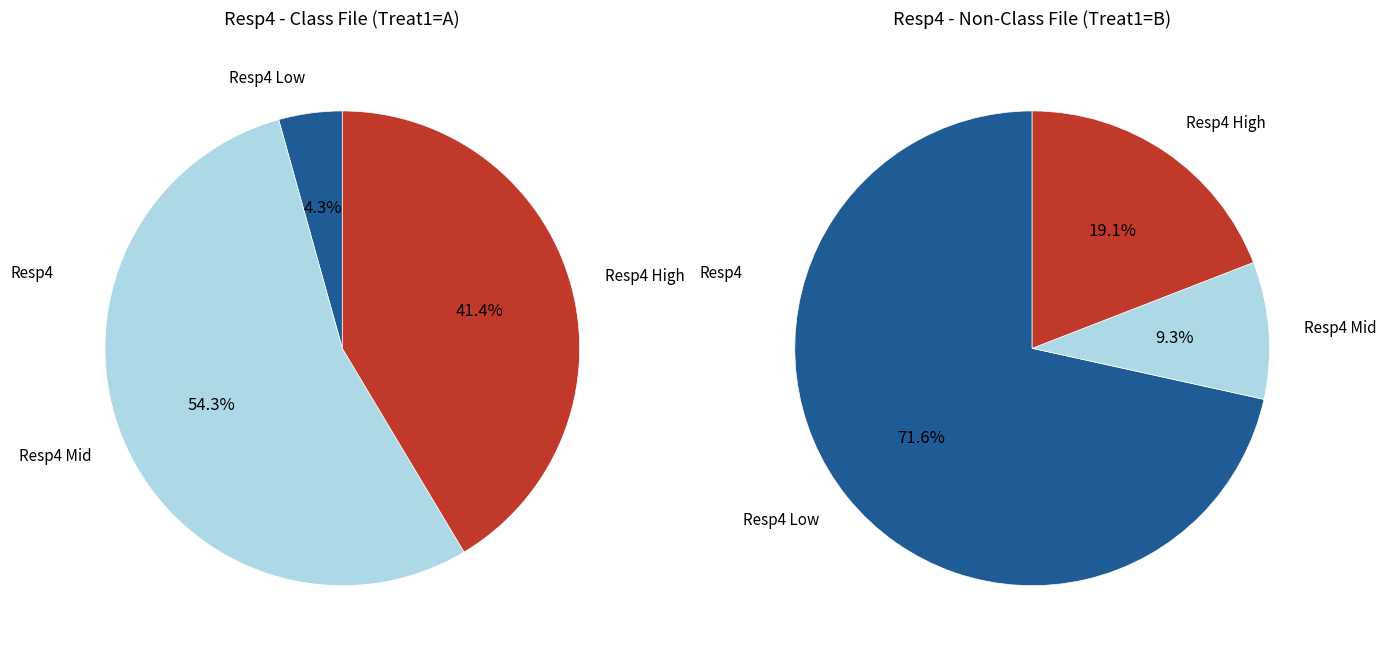

Which has a higher value, 0 or 2?

2